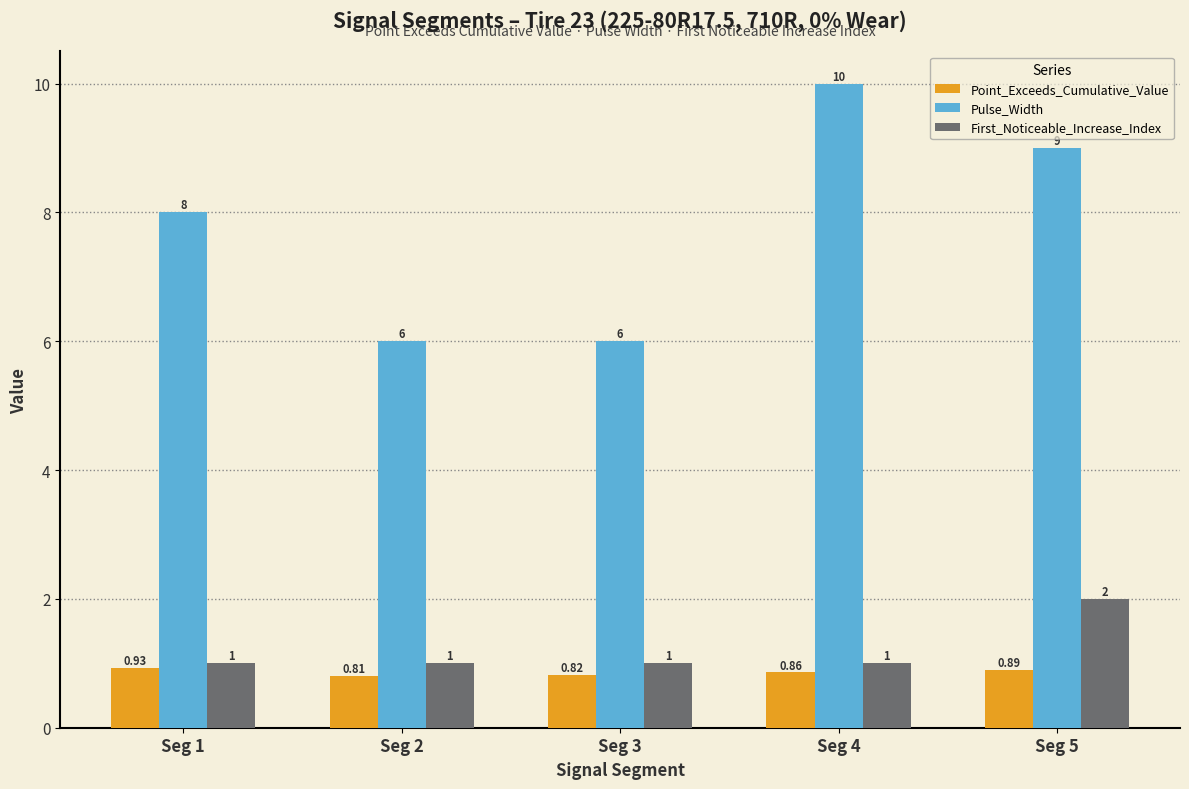

What is the sum of the Point_Exceeds_Cumulative_Value values at Seg 5 and Seg 4?

1.8